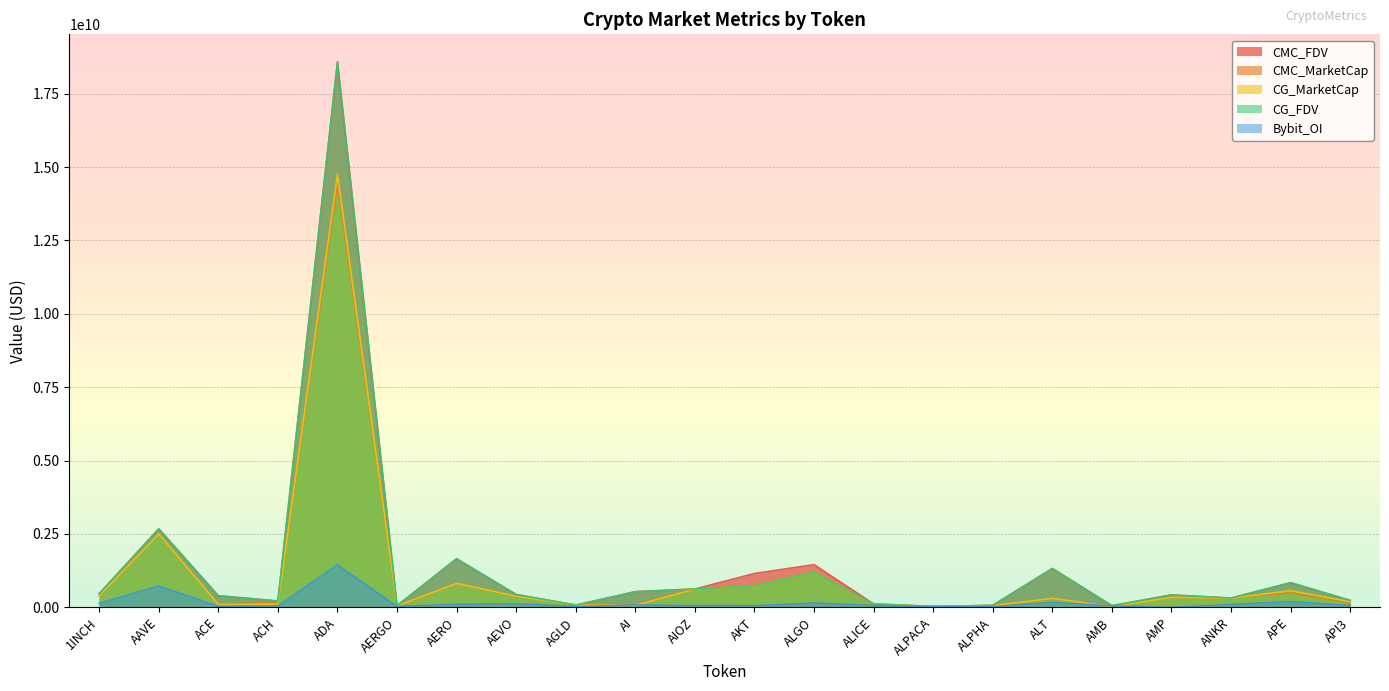

What is the label of the 10th point from the right?

ALGO